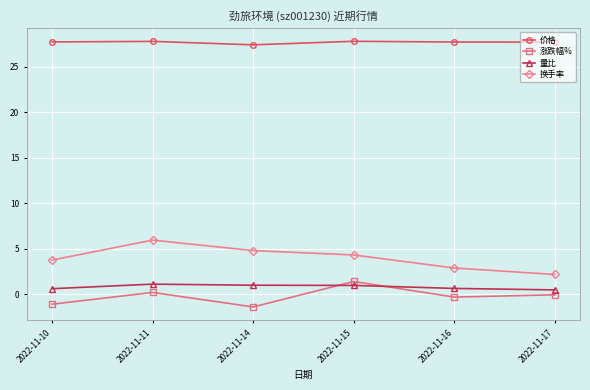

What is the greatest value displayed?

27.8